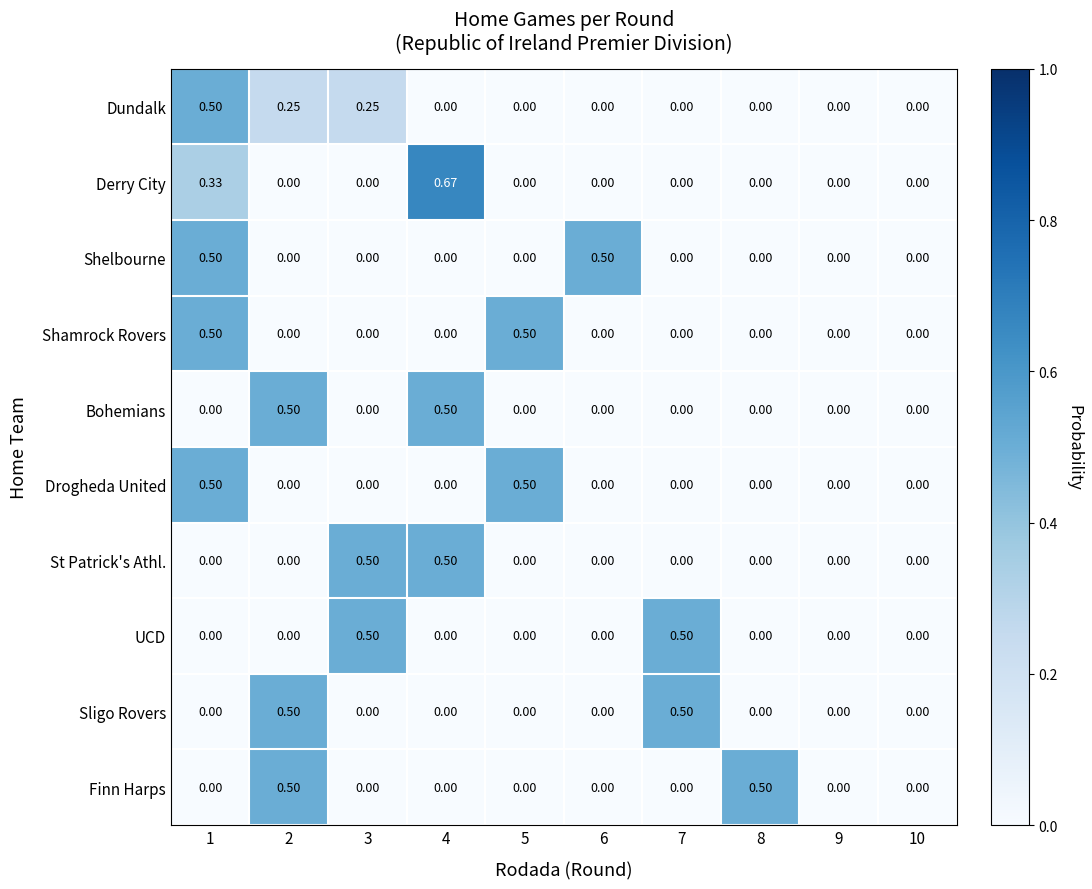

What is the difference between the highest and lowest values at 1?

0.5